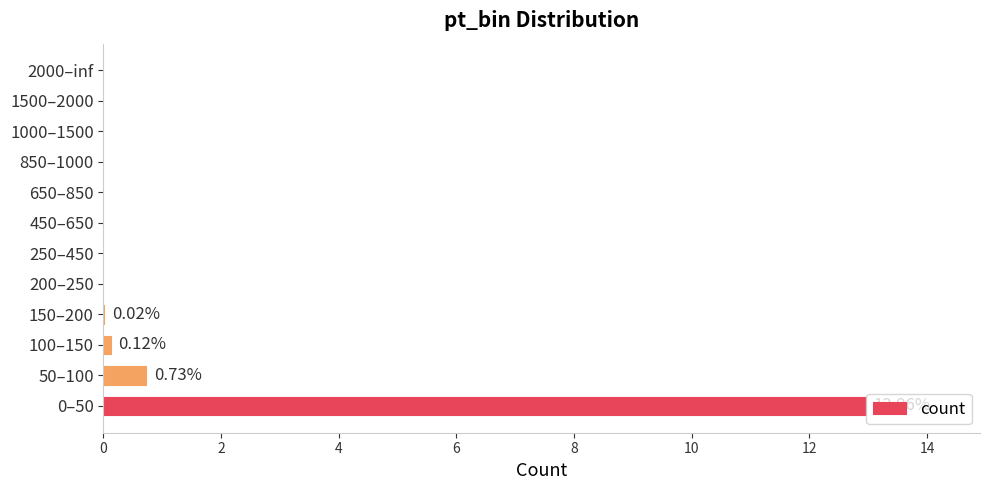

What is the sum of all values?

13.8